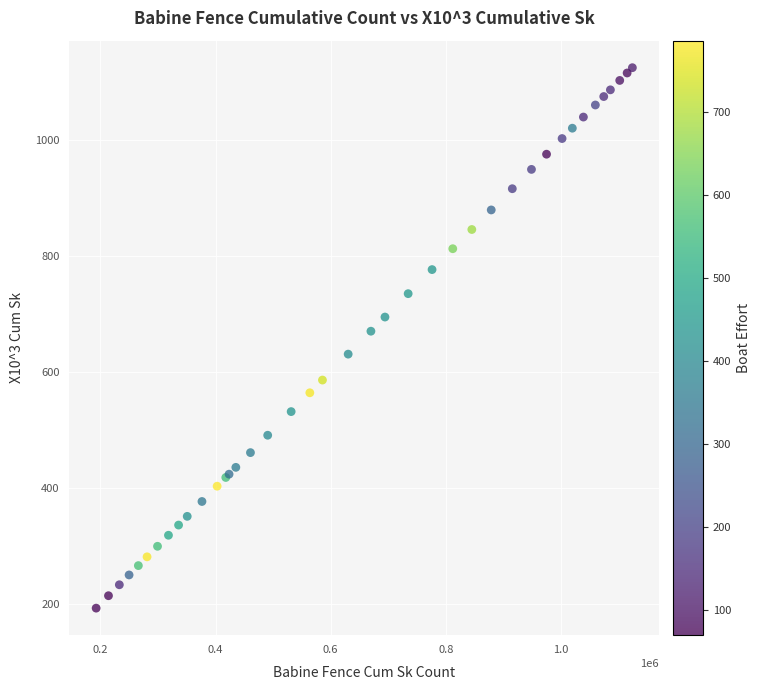

What Y value in the scatter plot is closest to 658?

669.8